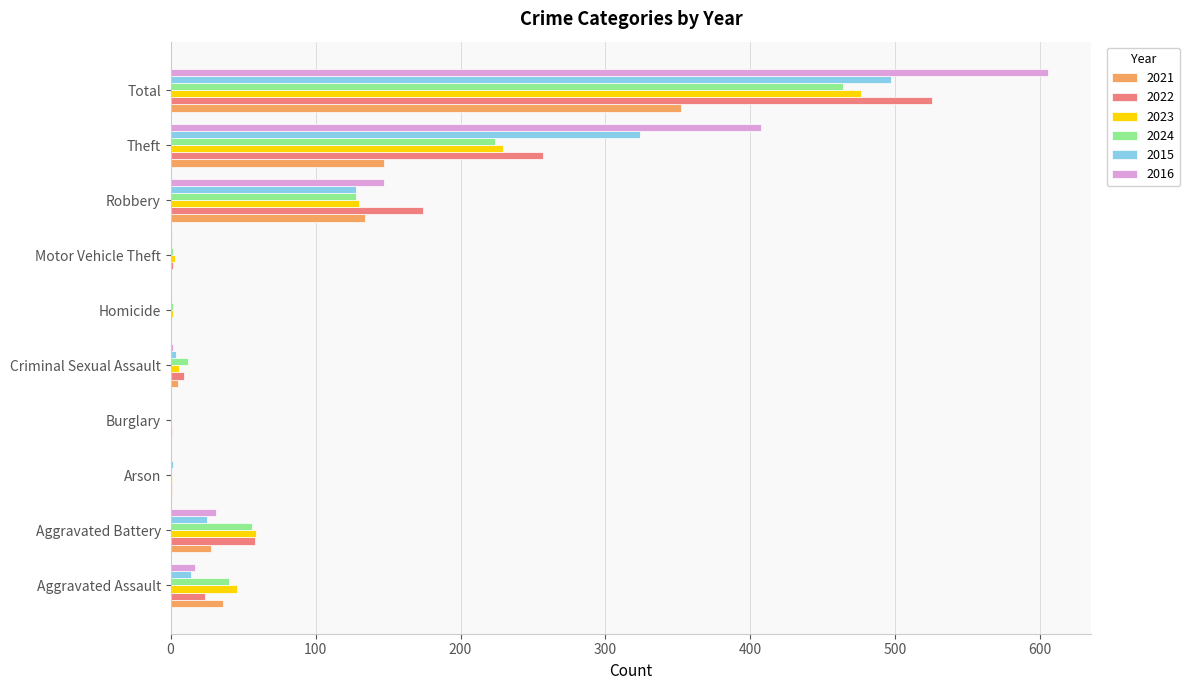

The value of 2021 at Motor Vehicle Theft is -202. True or false?

False